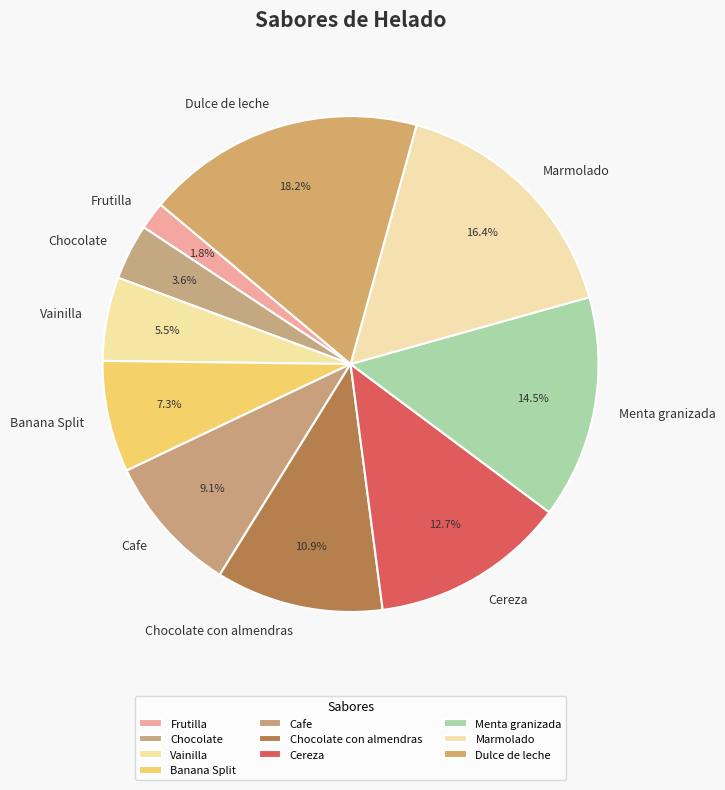

The Dulce de leche slice represents 18% of the pie. True or false?

True